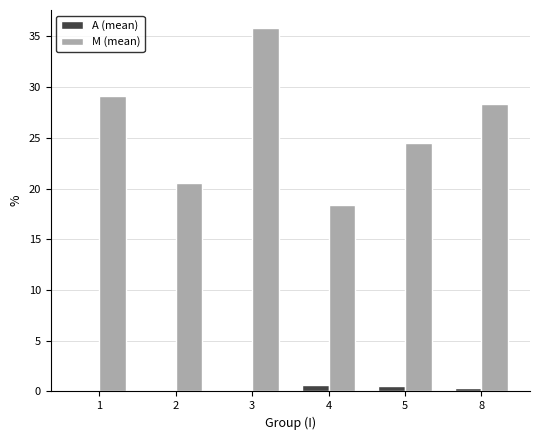

How many groups of bars are there?

6